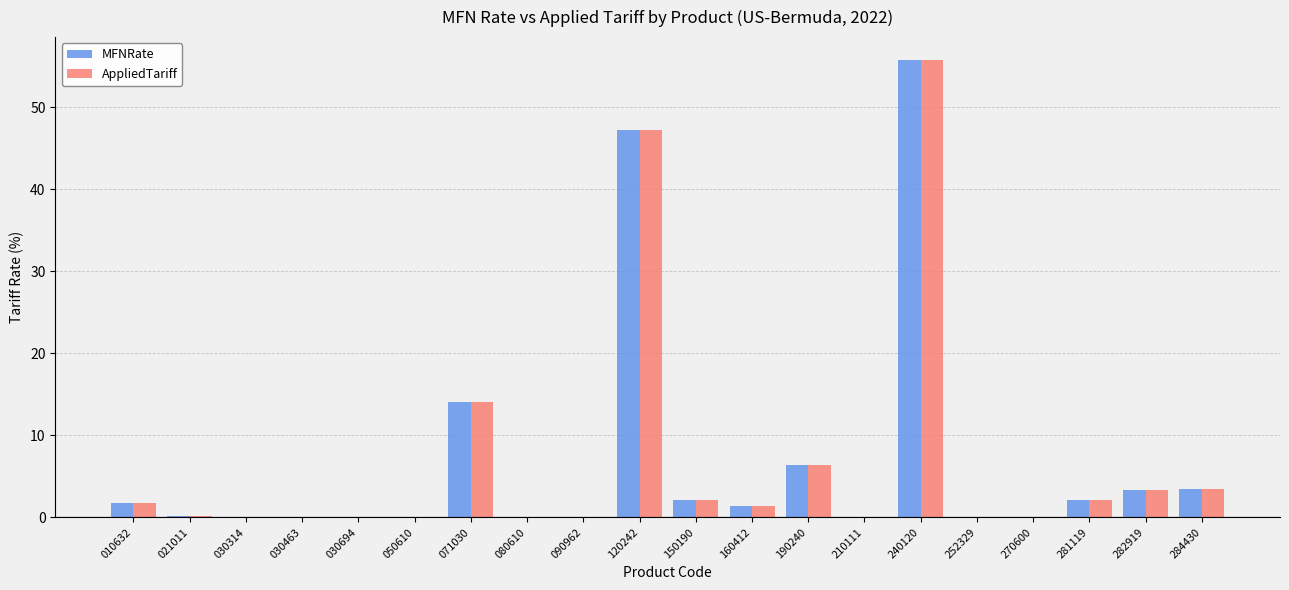

What is the sum of all MFNRate values?

137.9